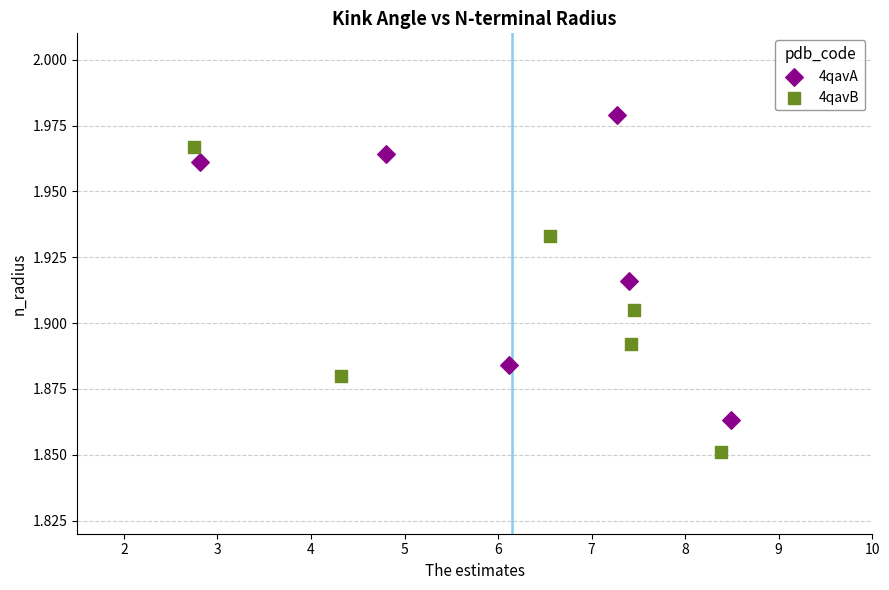

Which series reaches the maximum Y coordinate?

4qavA